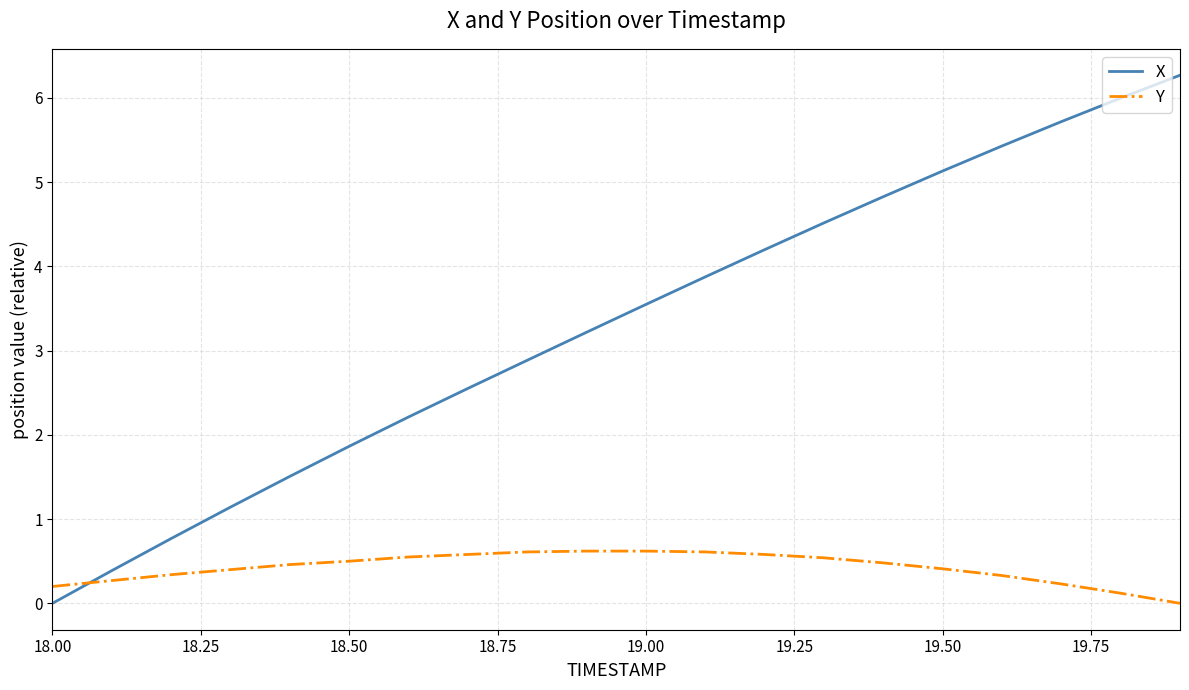

What is the greatest value displayed?

6.3